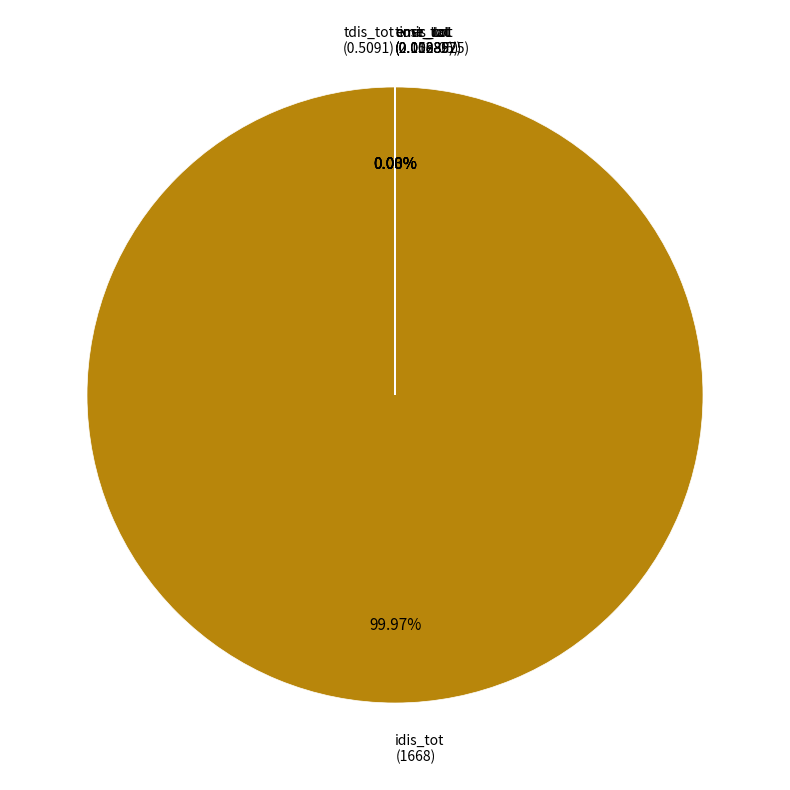

Is there a majority slice in this chart?

Yes